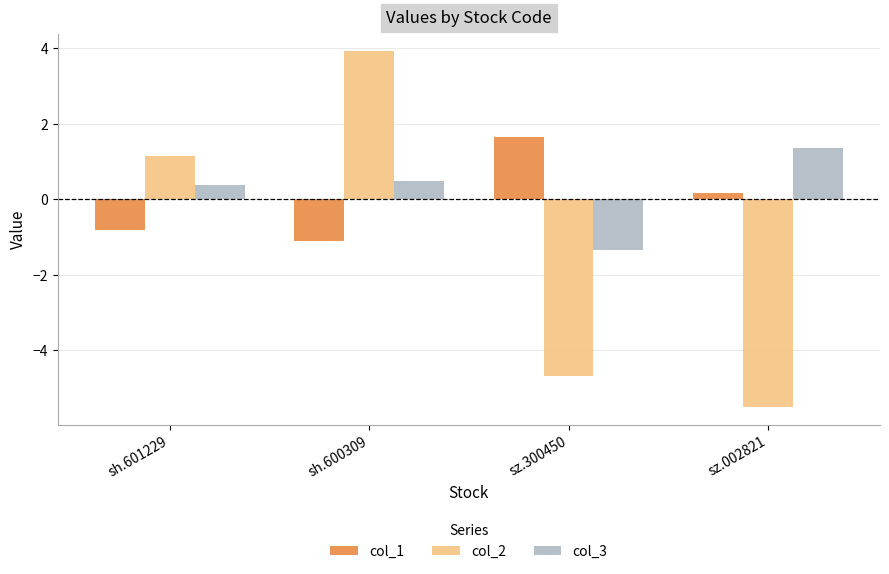

What is the approximate value of col_3 at sh.601229?

0.4